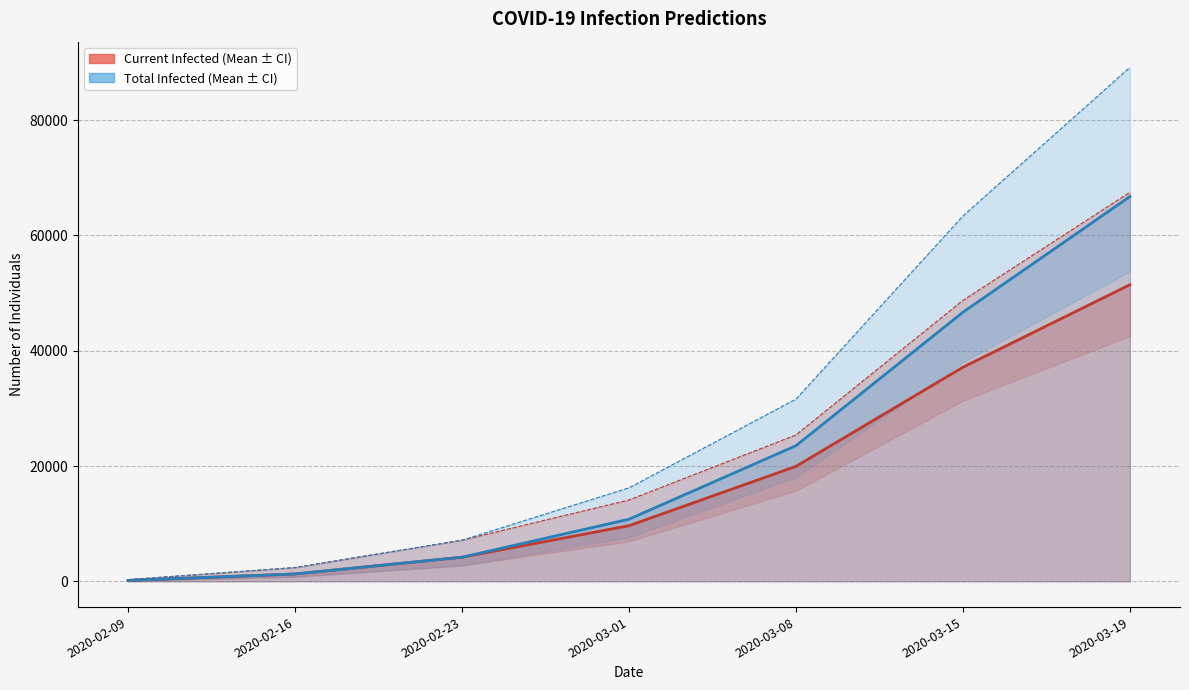

The value of predicted_current_infected_mean at 2020-03-01 is 9658. True or false?

True